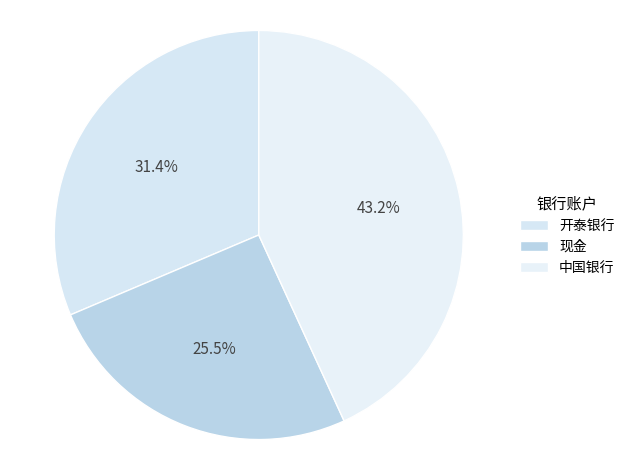

True or false: 开泰银行 accounts for 19% of the total.

False